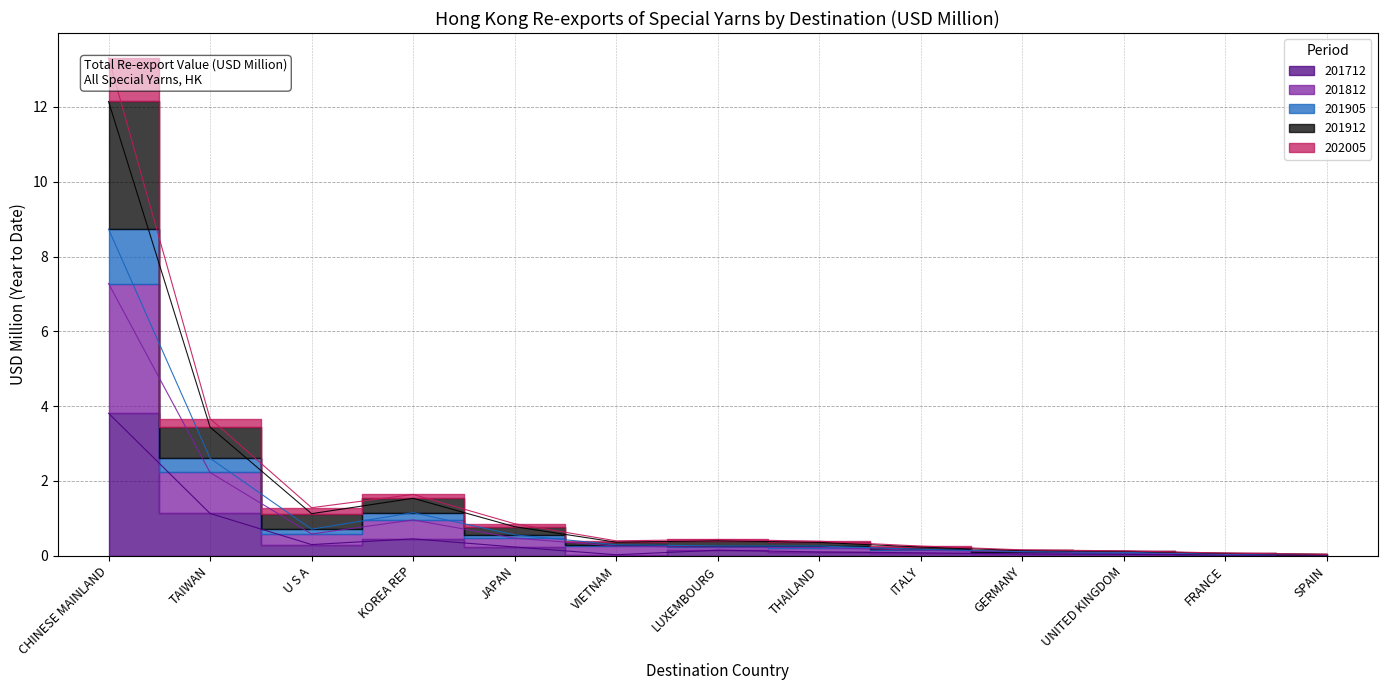

What is the difference between the maximum and minimum values in the 201712 series?

3.8